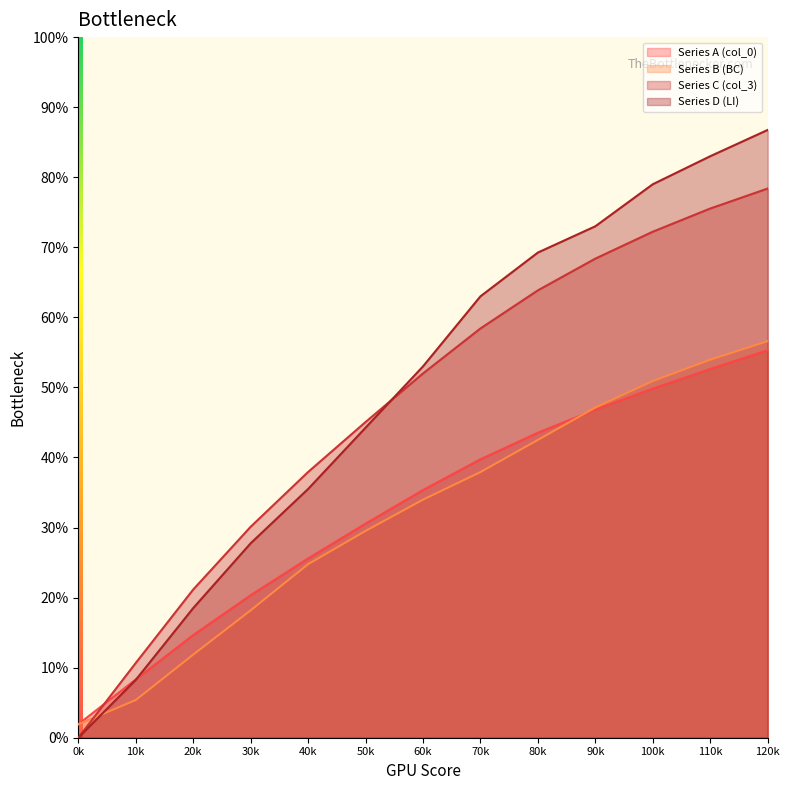

True or false: Series B (BC) has more than 2 points higher than both neighbors.

False